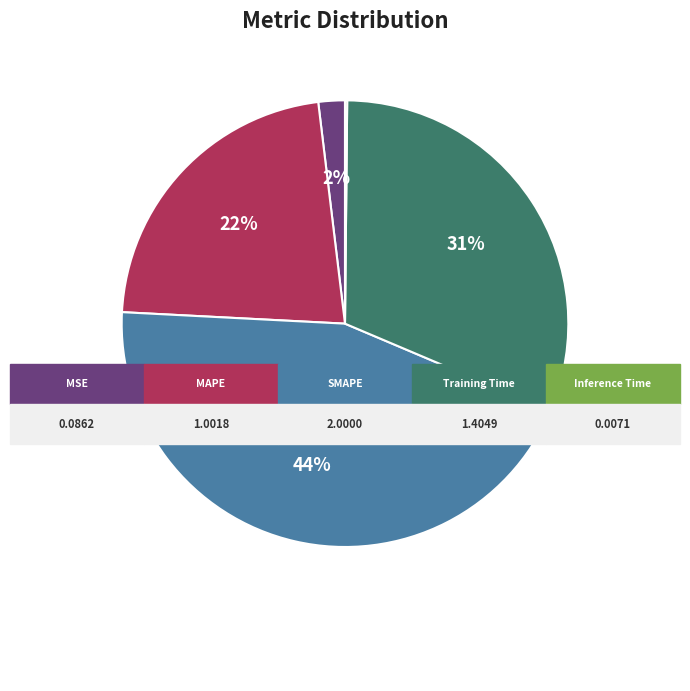

The SMAPE slice represents 32% of the pie. True or false?

False